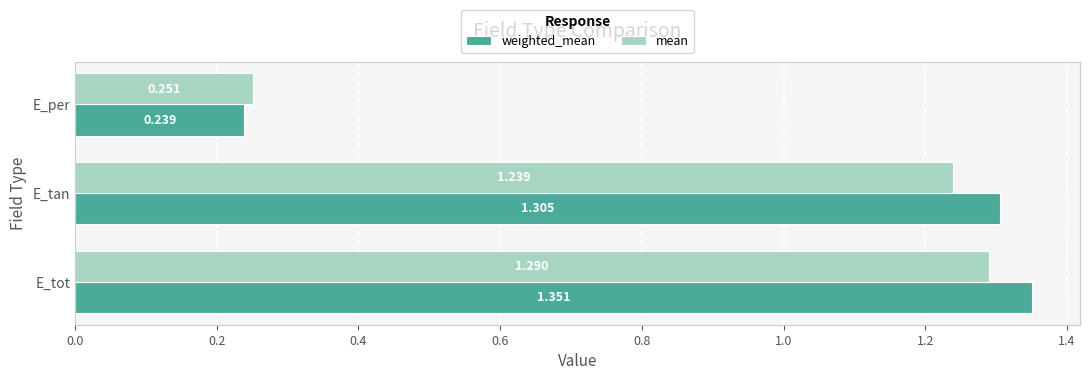

Where is weighted_mean nearest to the value 0?

E_per